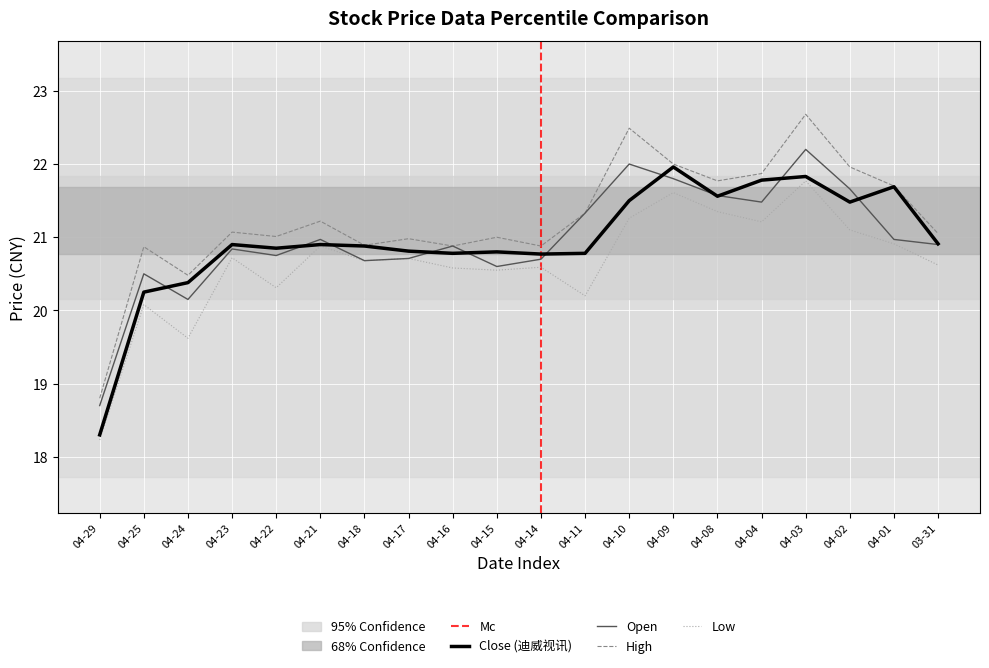

In Open, how many points are higher than both neighbors (excluding endpoints)?

6